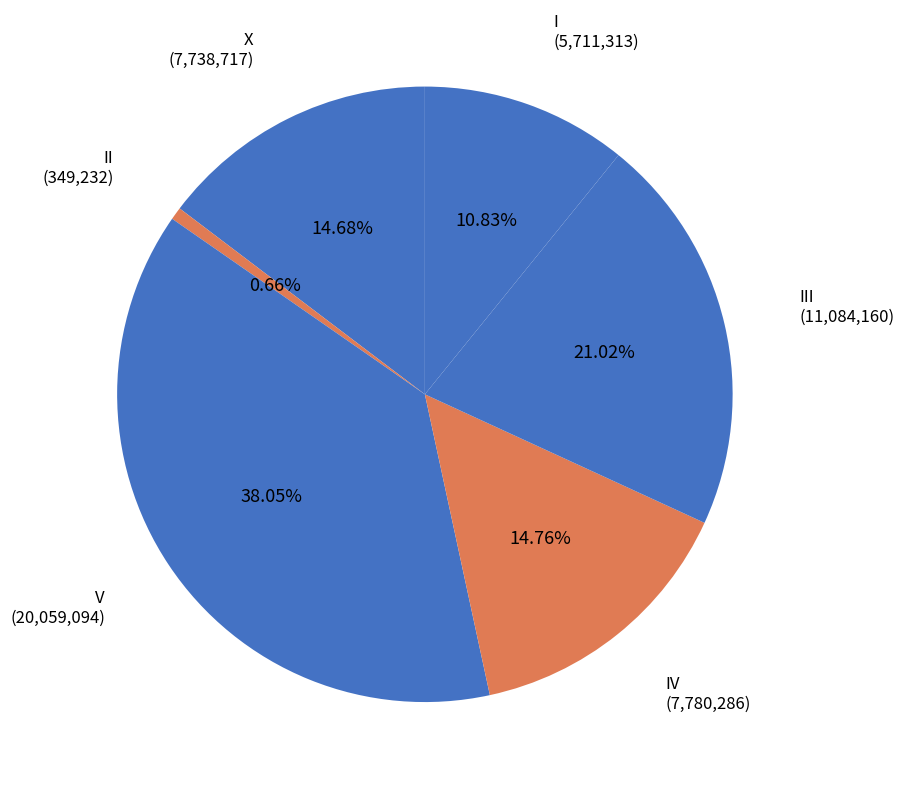

Combined, do III and IV account for over 50%?

No